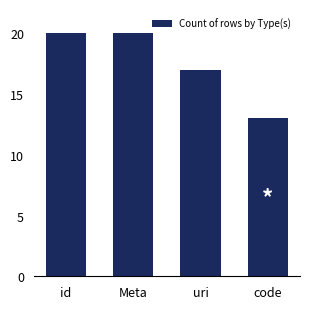

What is the greatest value displayed?

20